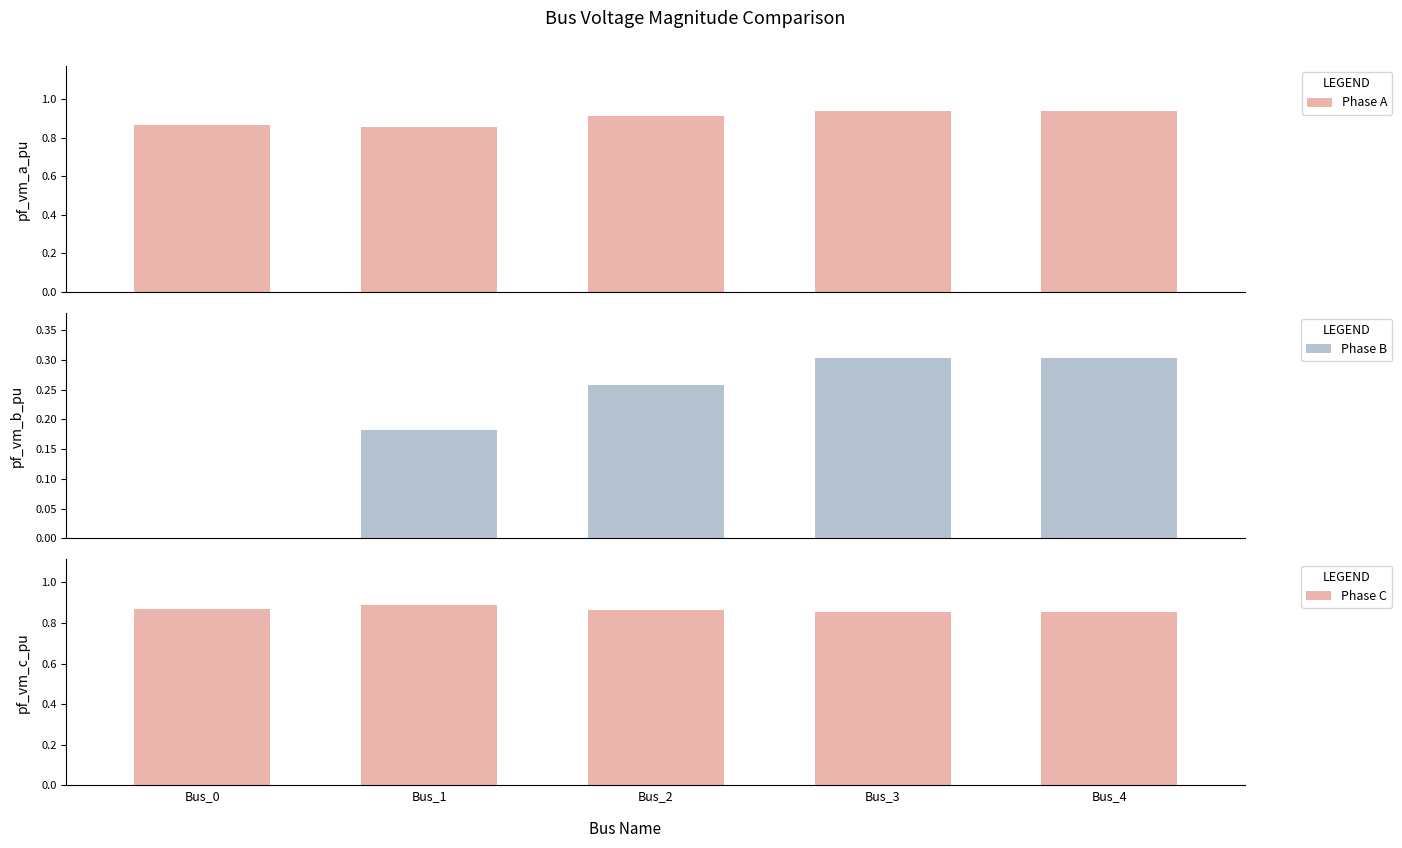

List the labels in order of Phase B value, largest first.

Bus_4, Bus_3, Bus_2, Bus_1, Bus_0